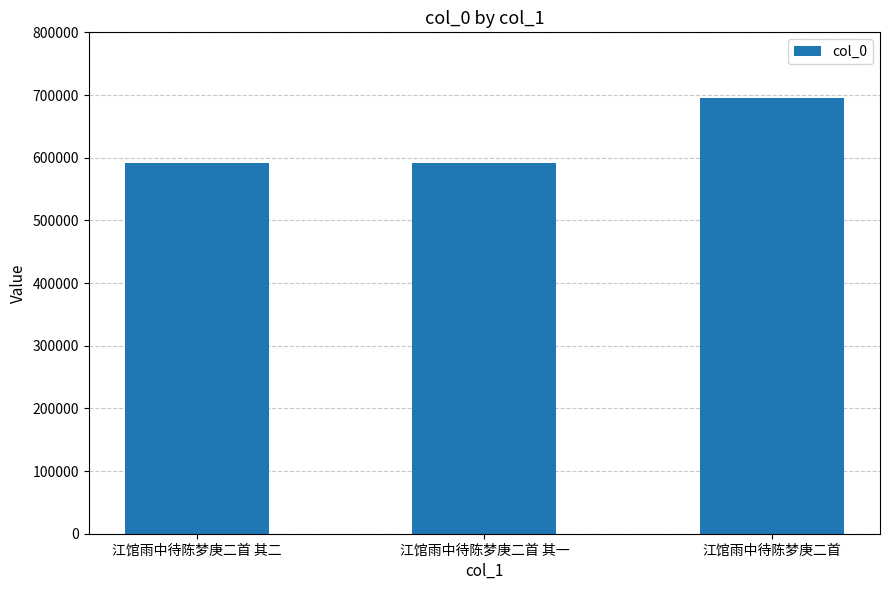

Which category has the highest value across all series?

江馆雨中待陈梦庚二首